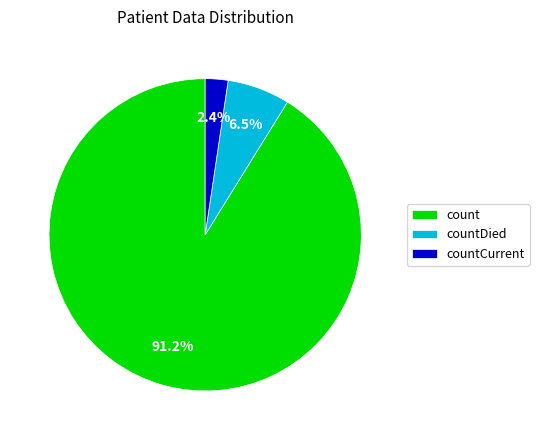

Rank the categories by value from highest to lowest.

count, countDied, countCurrent